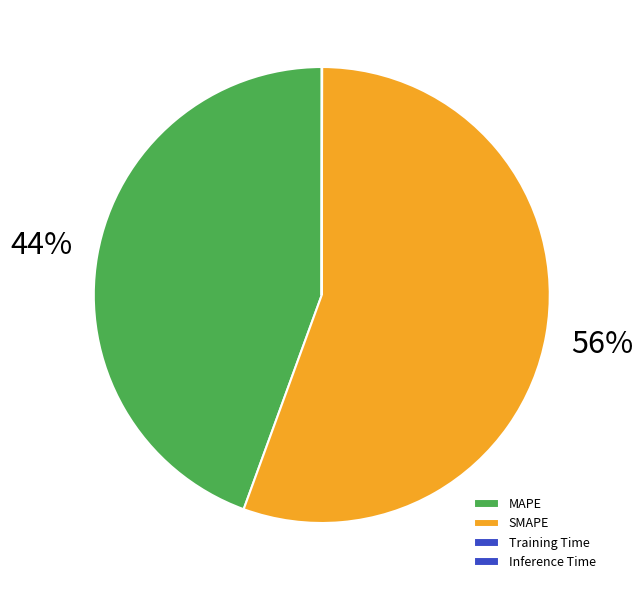

Which slice represents more than half of the pie?

SMAPE